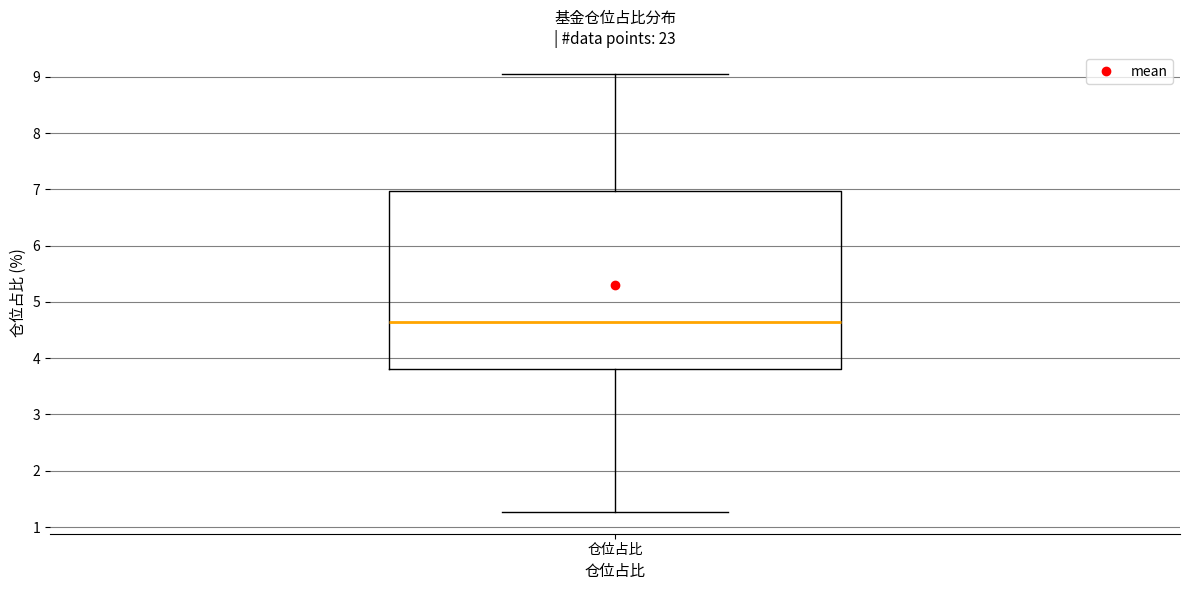

Where does the upper whisker of the box for 仓位占比 end on the y-axis? The values are not printed on the chart, so give them approximately, as read against the axis.

9.1